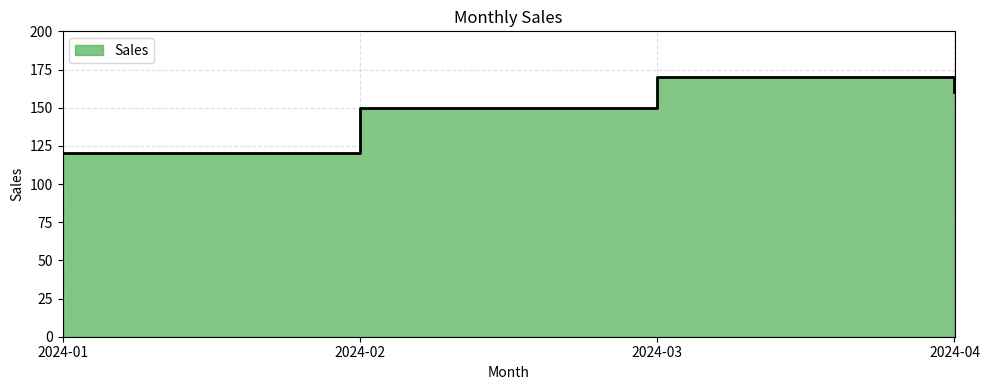

What is the smallest value displayed?

120